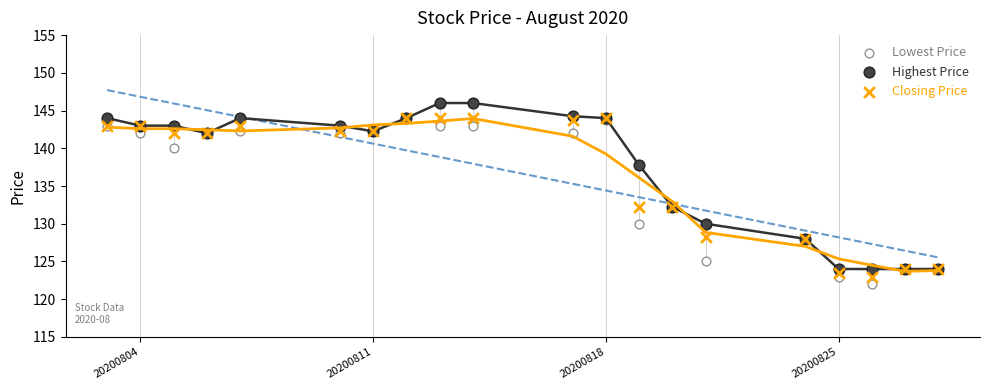

Which series contains the lowest Y value?

Lowest Price